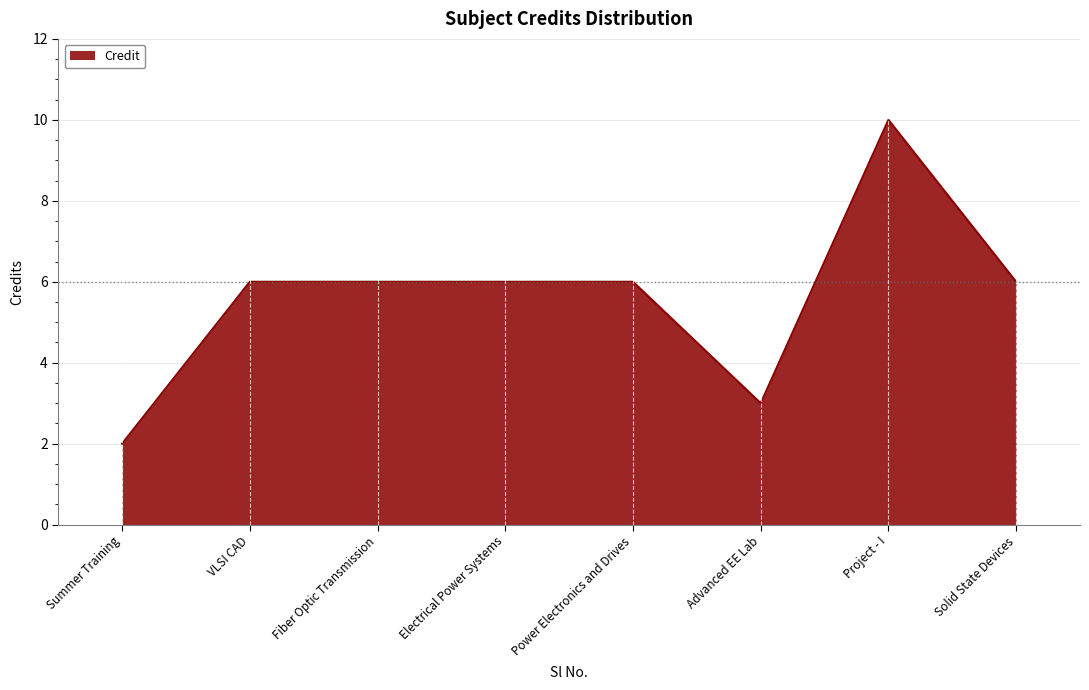

How many categories are shown in the chart?

8